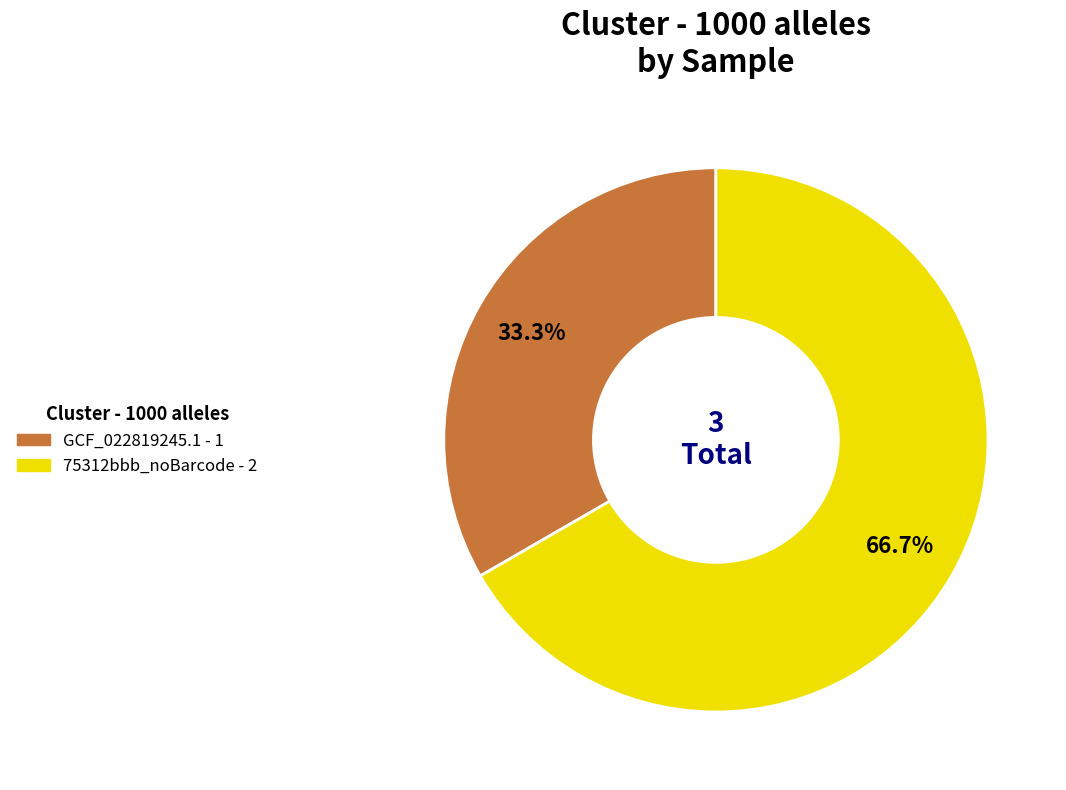

To the nearest percent, what is the difference between the largest and smallest slice percentages?

33%